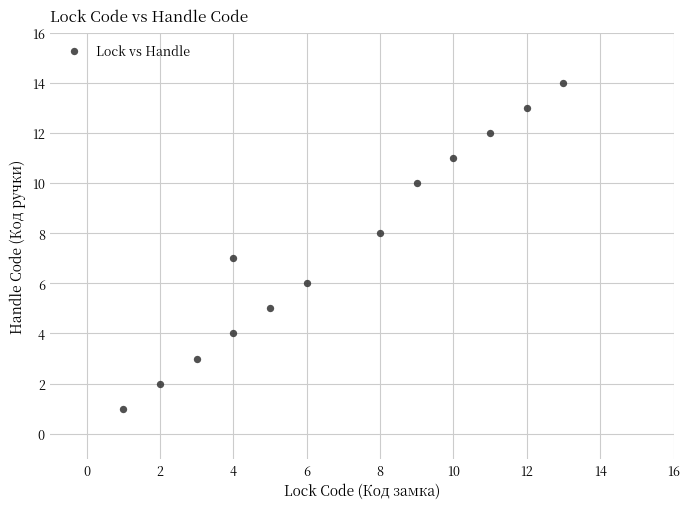

What is the range of X values (max minus min)?

12